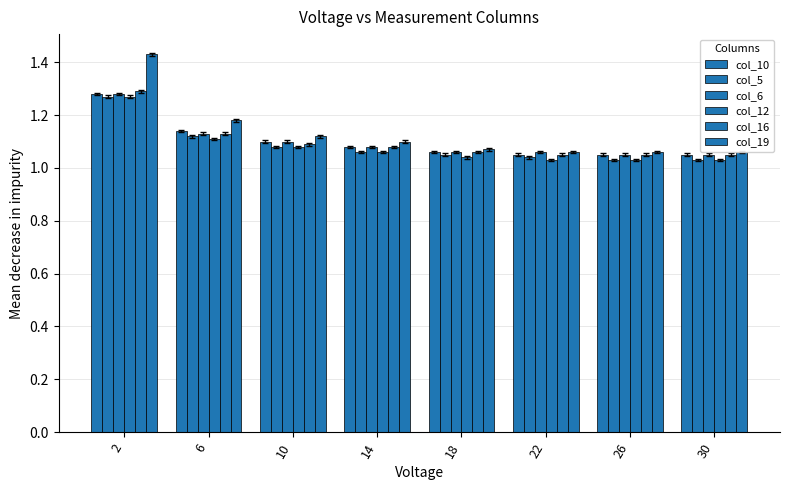

Rank the categories by col_16 value from highest to lowest.

2, 6, 10, 14, 18, 22, 26, 30